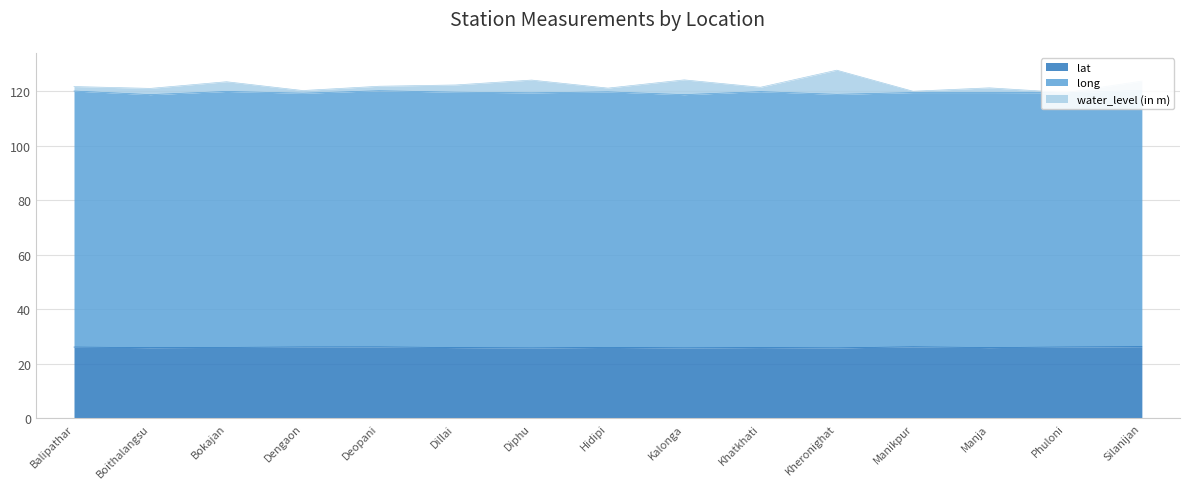

Between Diphu and Kalonga, which series saw the biggest shift?

water_level (in m)